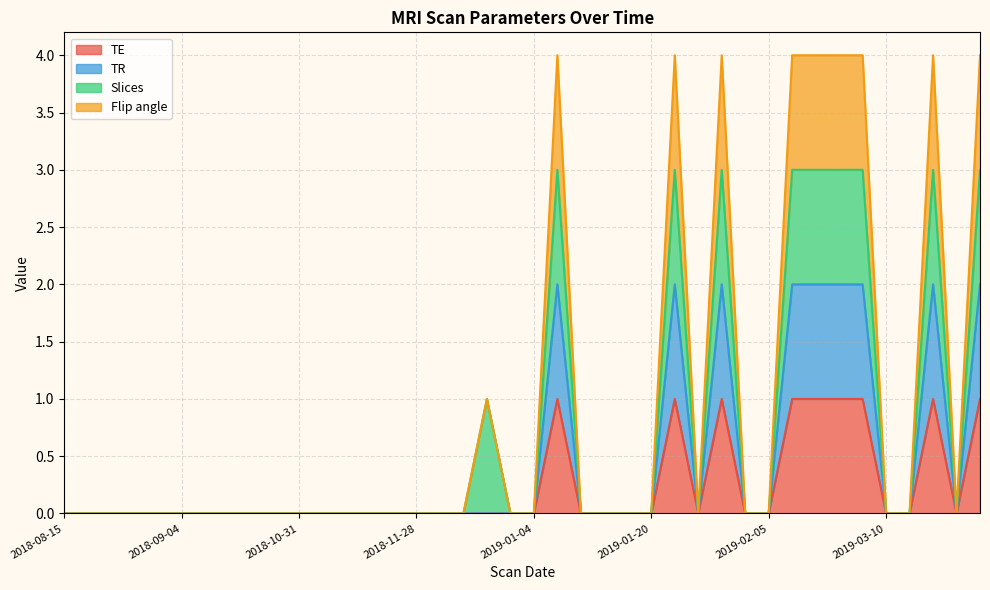

Between 2018-08-16 and 2019-01-15, which is larger?

2019-01-15